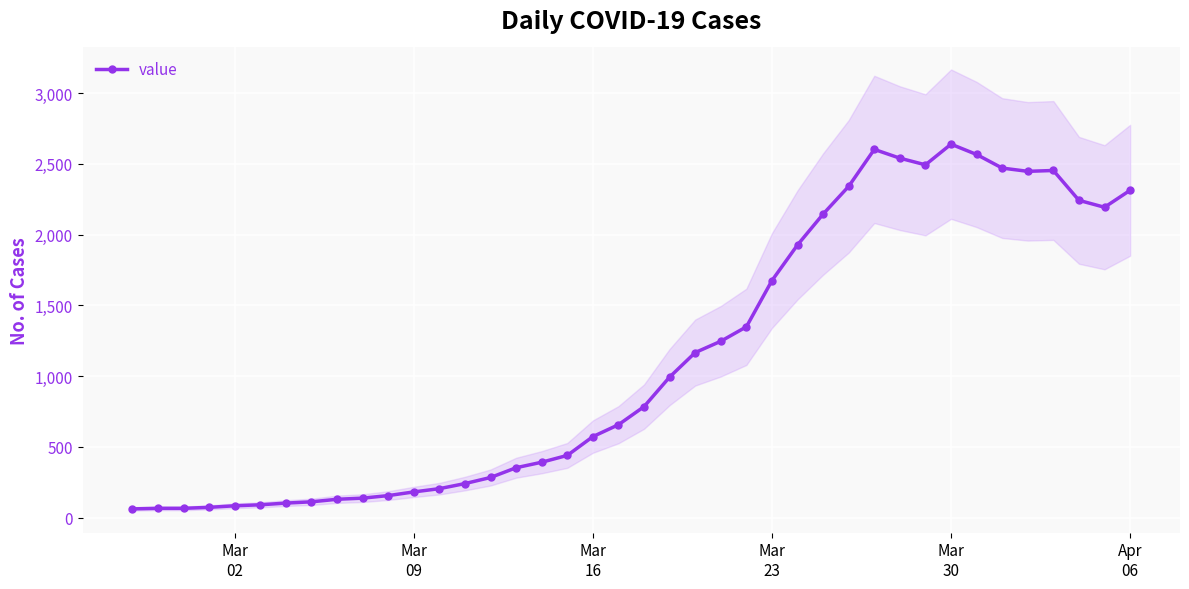

What is the difference between the maximum and minimum values?

2578